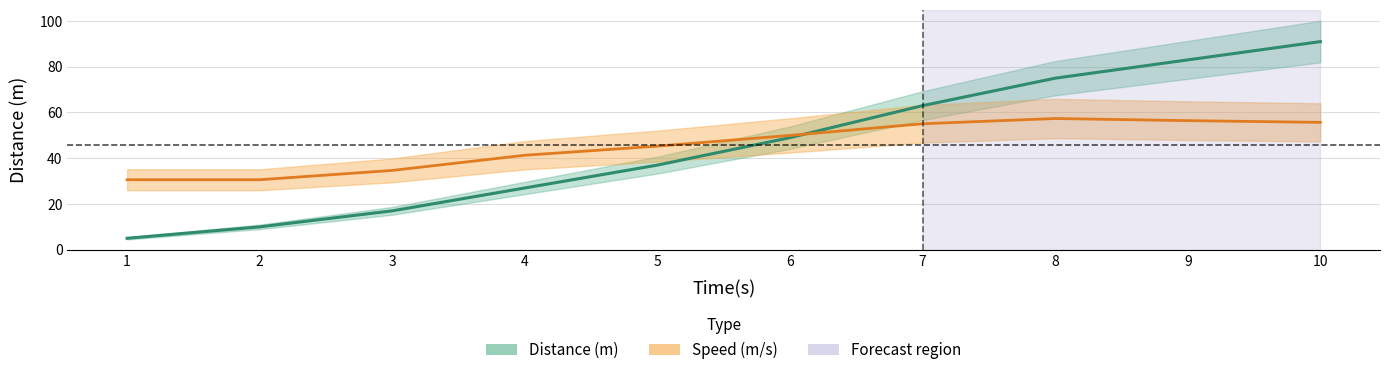

Rank the series by their maximum value, from highest to lowest.

Distance (m), Speed (m/s)